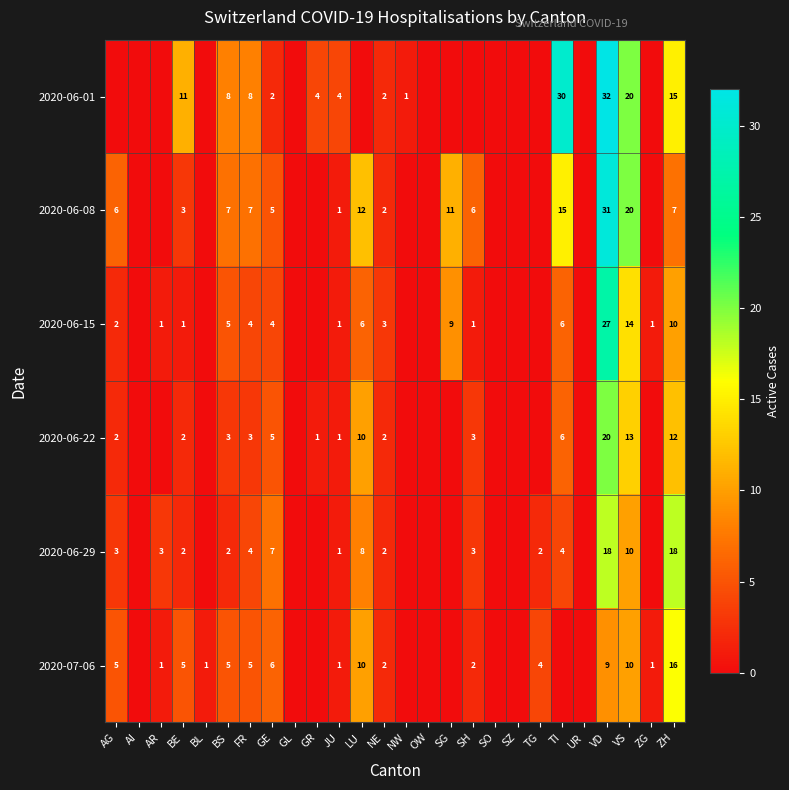

What is the sum of the 2020-06-29 values at SH and NE?

5